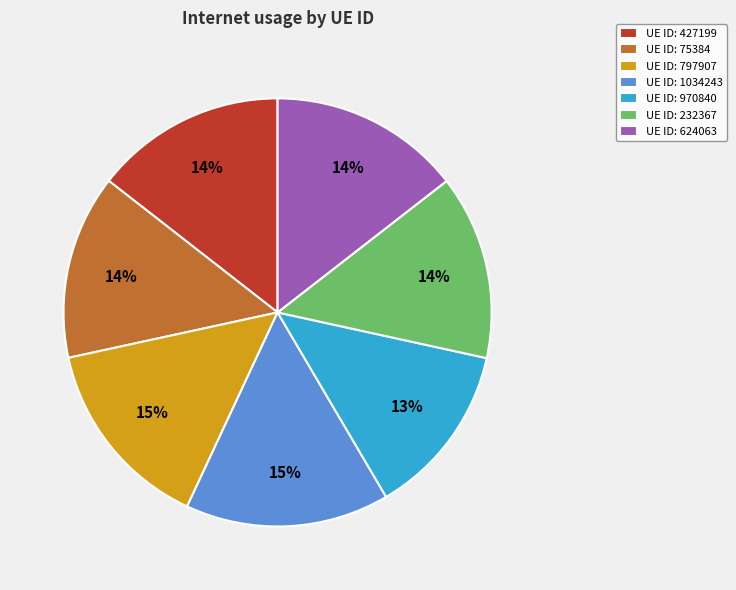

Which slice is the smallest?

UE ID: 970840